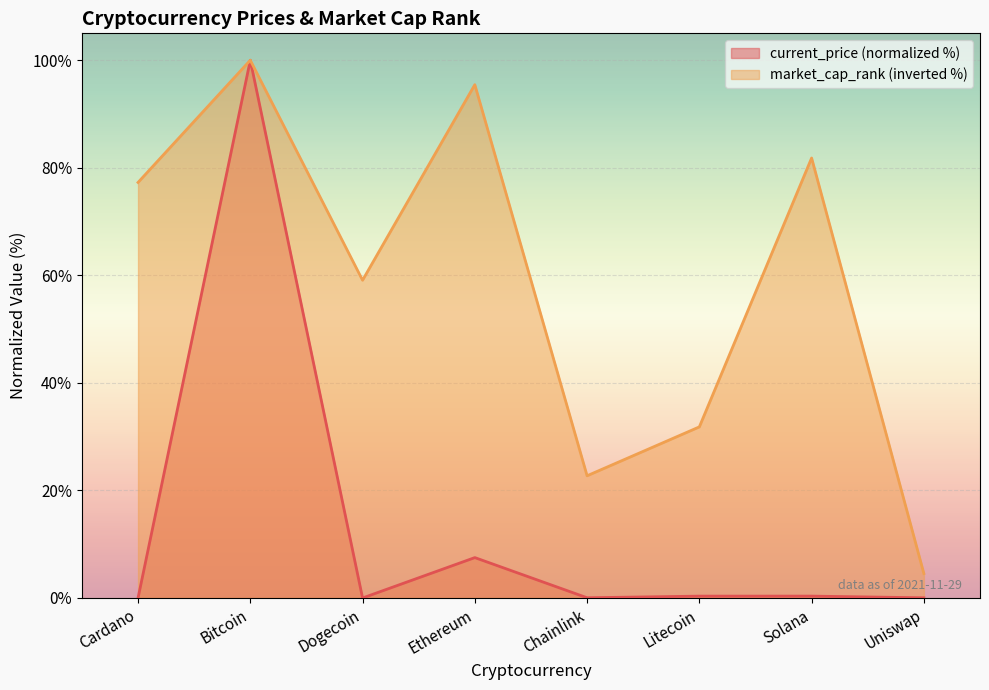

Rank the series by their maximum value, from highest to lowest.

current_price, market_cap_rank